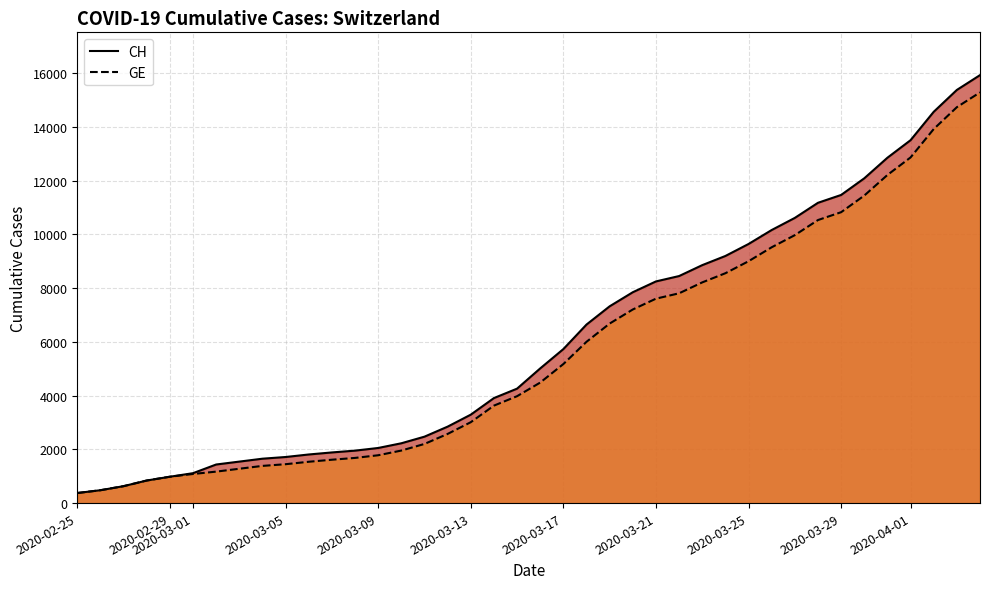

What is the greatest value displayed?

15926